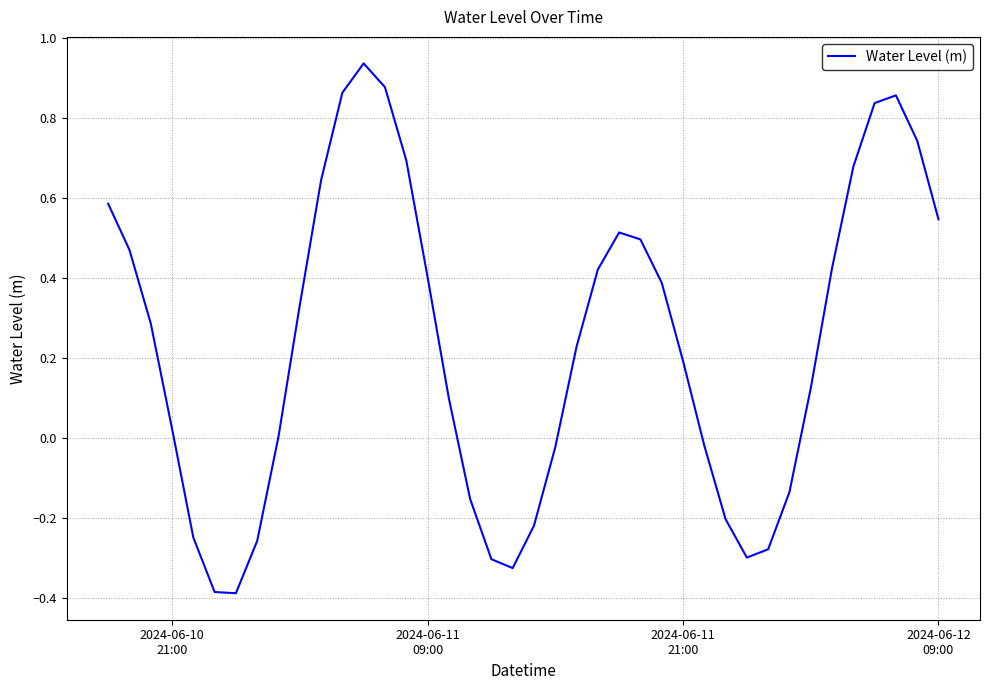

Count the number of categories in the chart.

40